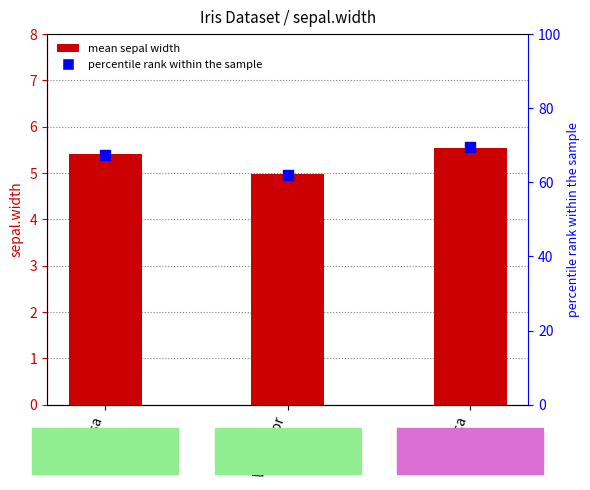

What is the total value across all series at Versicolor?

67.1